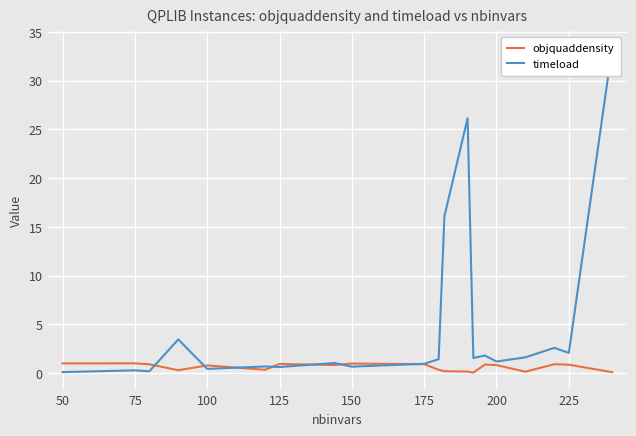

What is the highest value of the objquaddensity series?

1.0